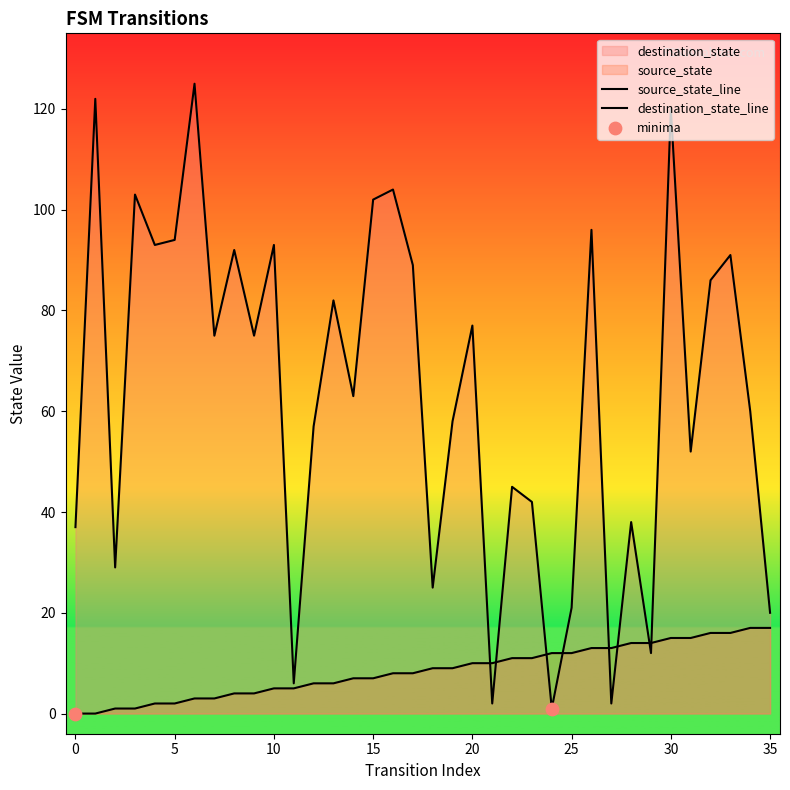

Which series contains the lowest Y value?

source_state